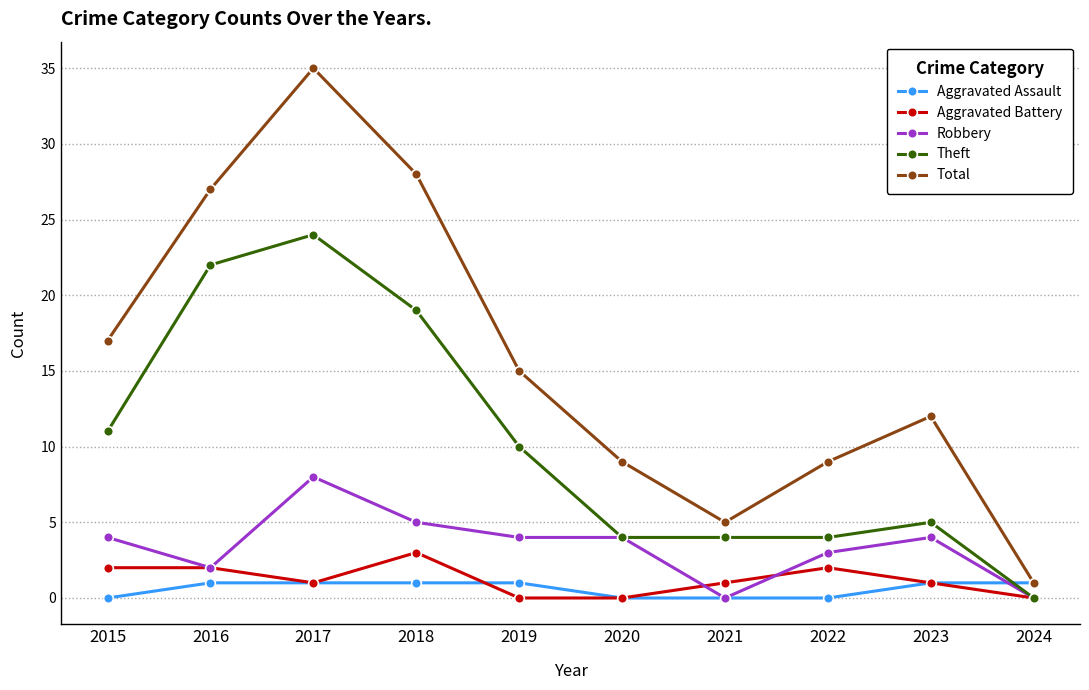

True or false: Aggravated Battery has a value of 1 at 2017.

True